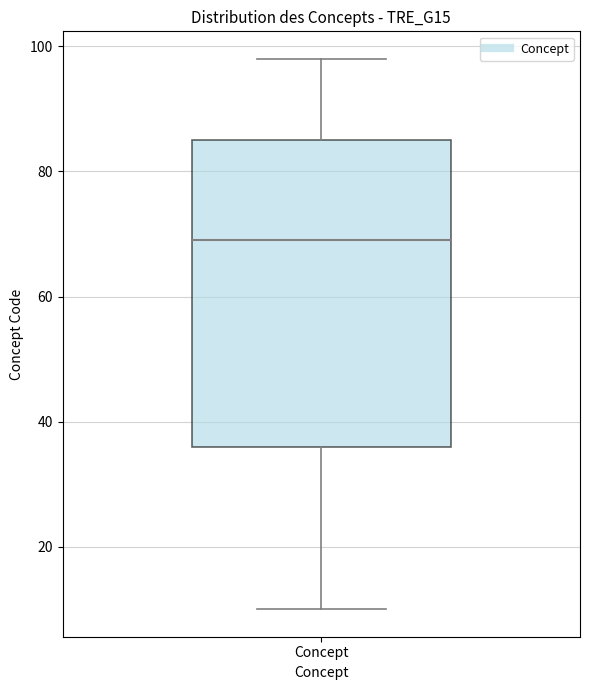

Read this box plot against the y-axis: the position of the median line, the range covered by the box, and the ends of both whiskers. The values are not printed on the chart, so give them approximately, as read against the axis.

median 70, box 36 to 86, whiskers 10 to 98